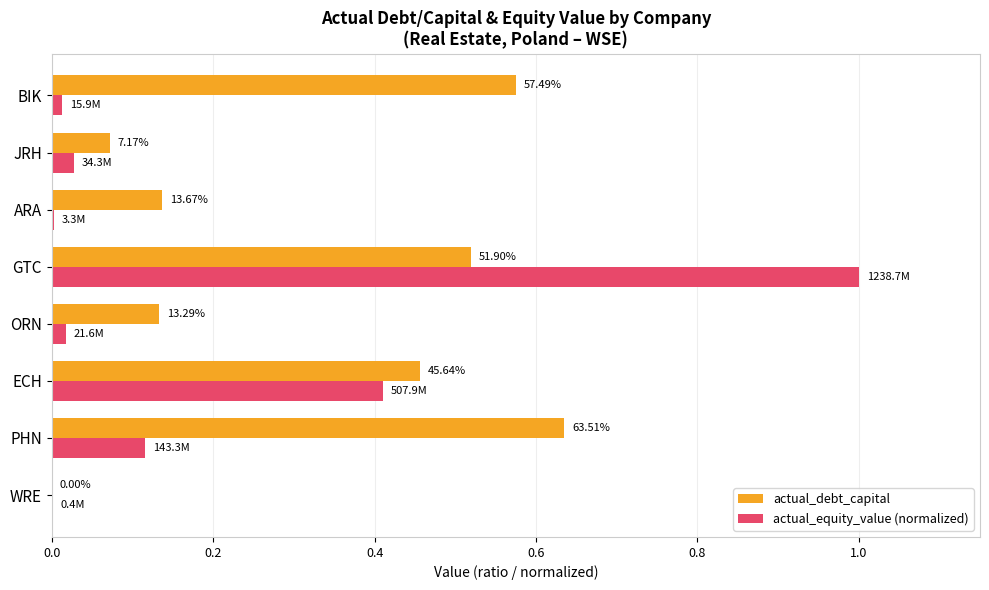

How many groups of bars are there?

8